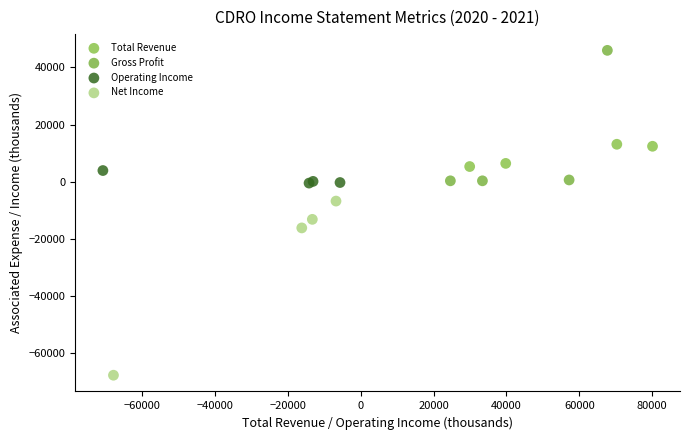

Which series has the largest Y range (max minus min)?

Net Income